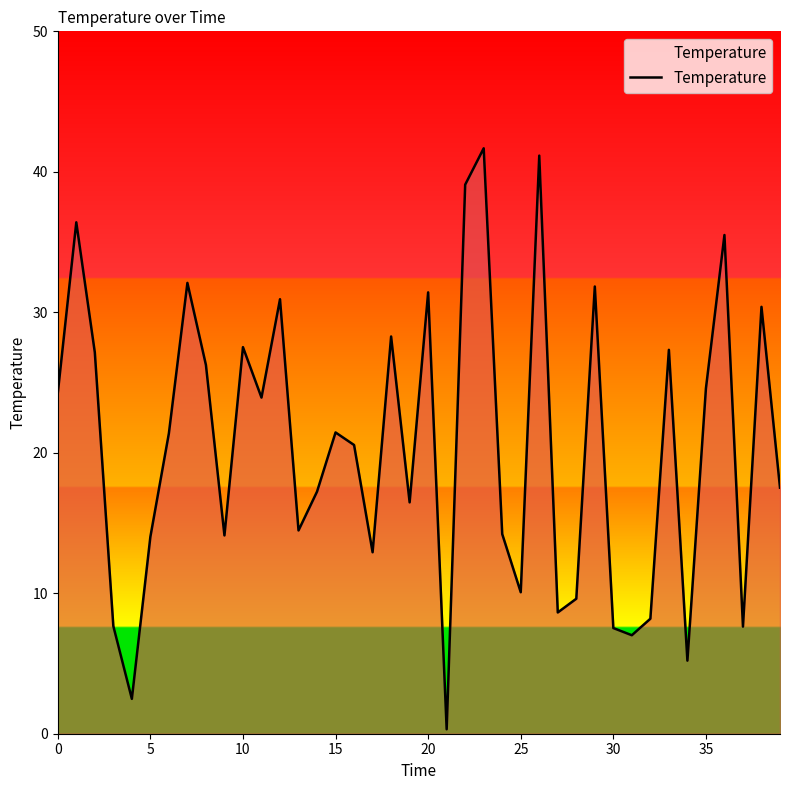

What is the maximum value shown in the chart?

41.7